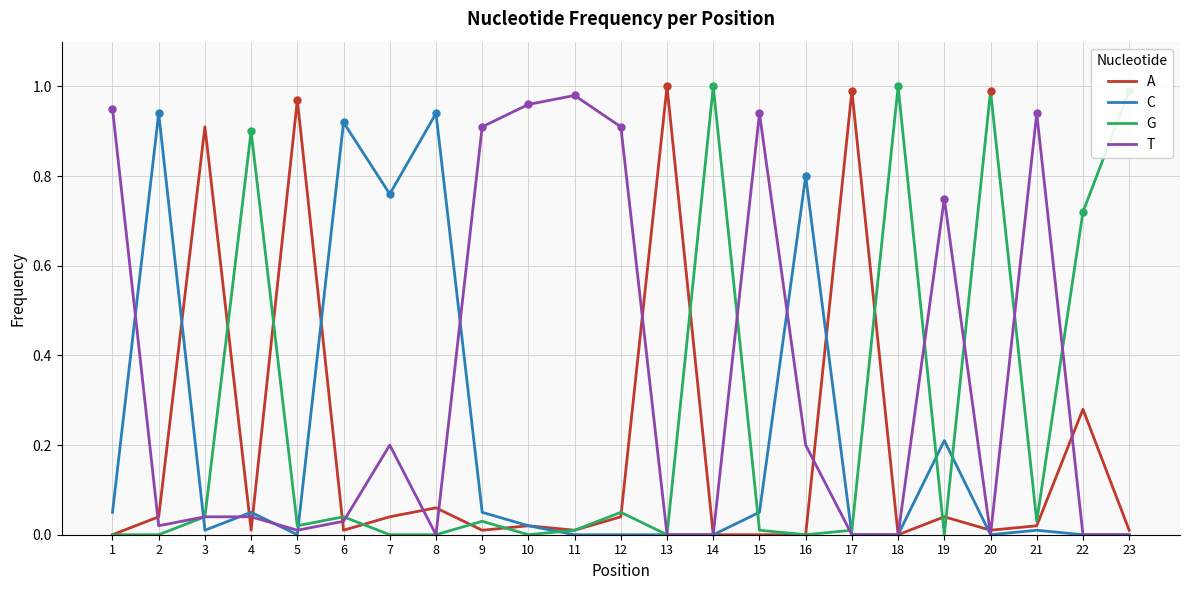

Is the value of G at 6 greater than the value of C at 2?

No